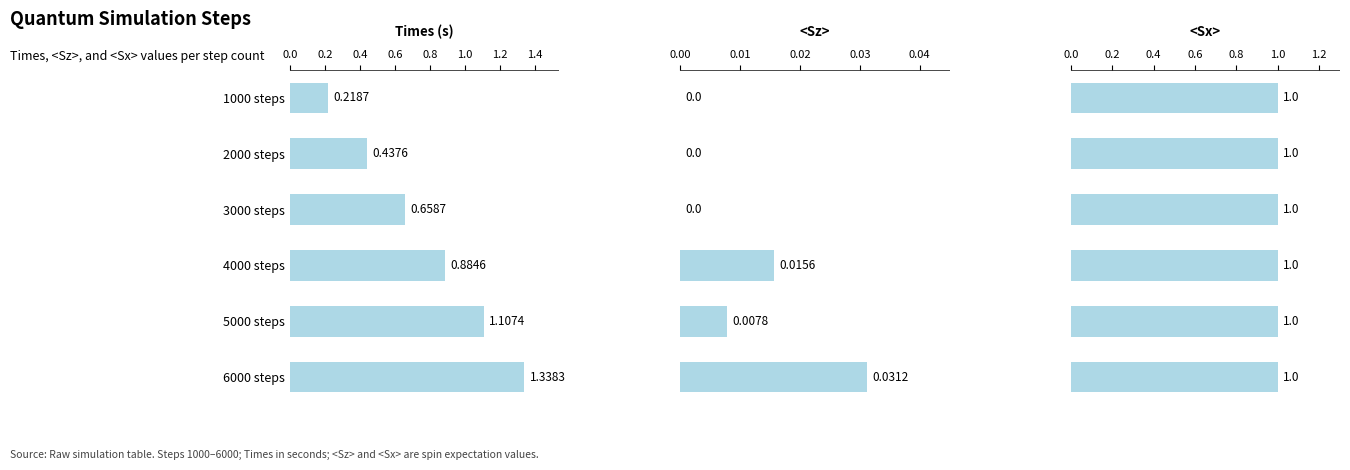

The value of <Sx> at 0.8 is 0.3. True or false?

False